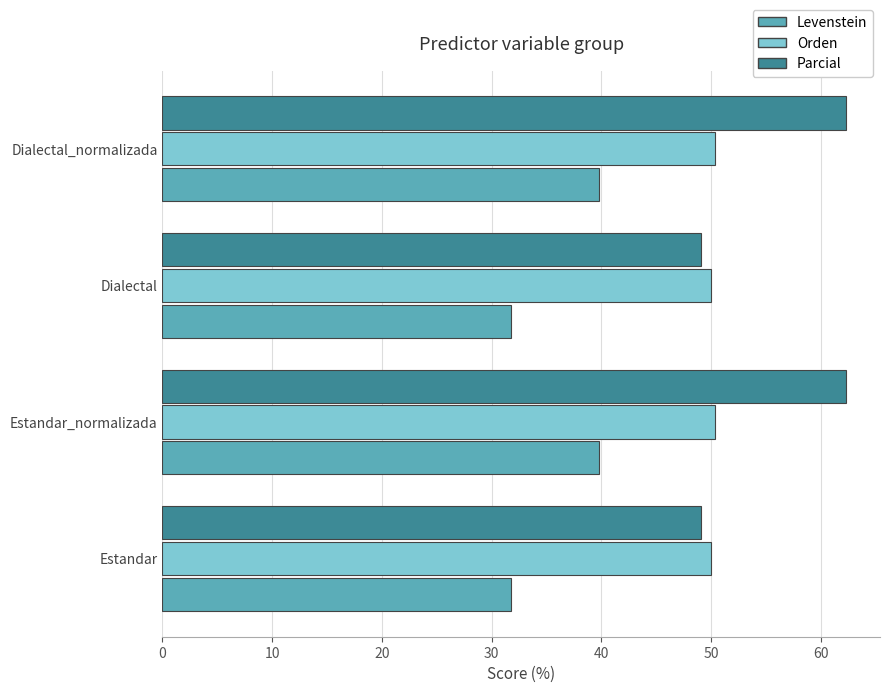

What is the lowest value of the Parcial series?

49.1